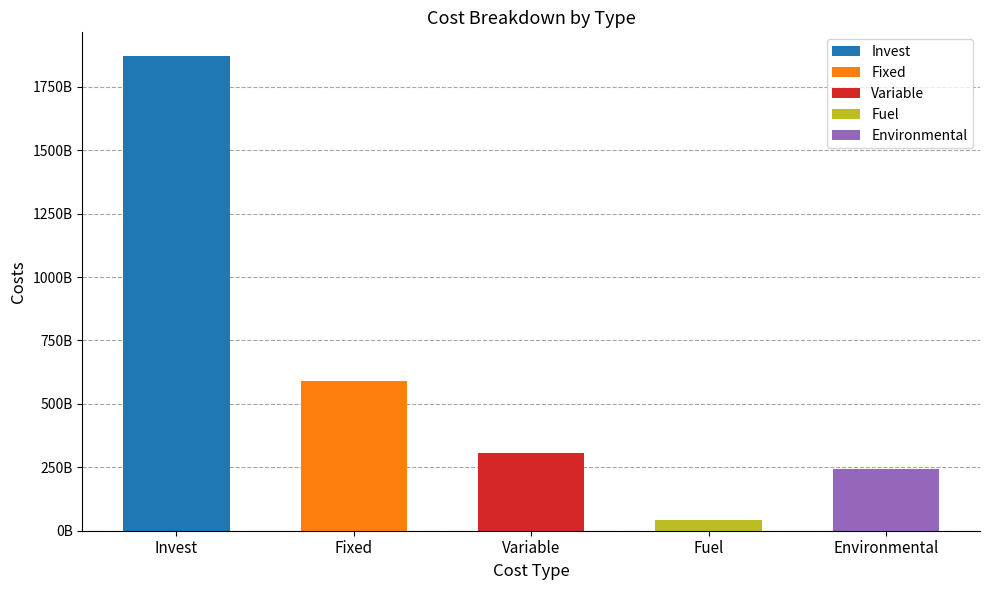

Between Invest and Fuel, which is larger?

Invest